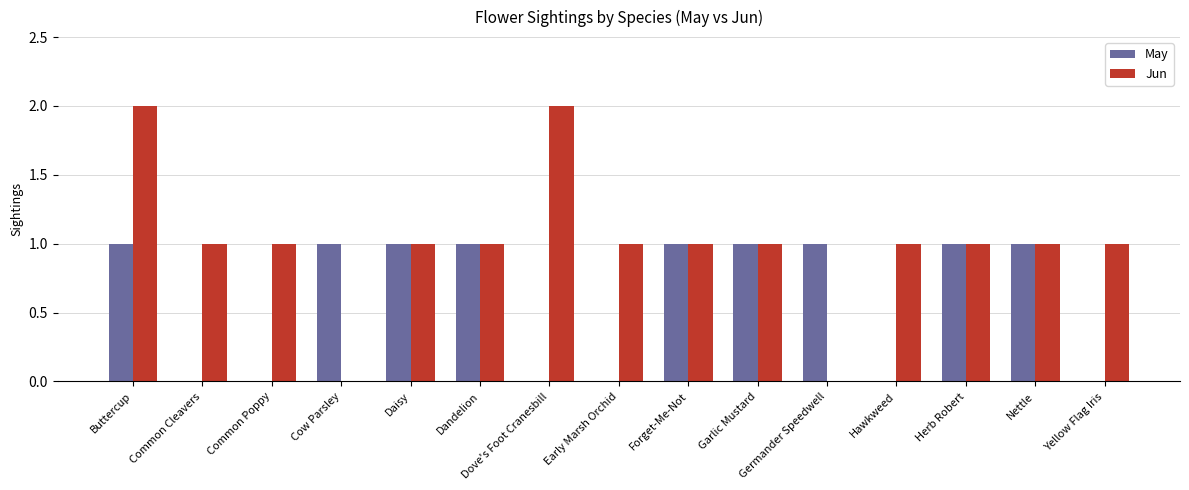

What is the greatest value displayed?

2